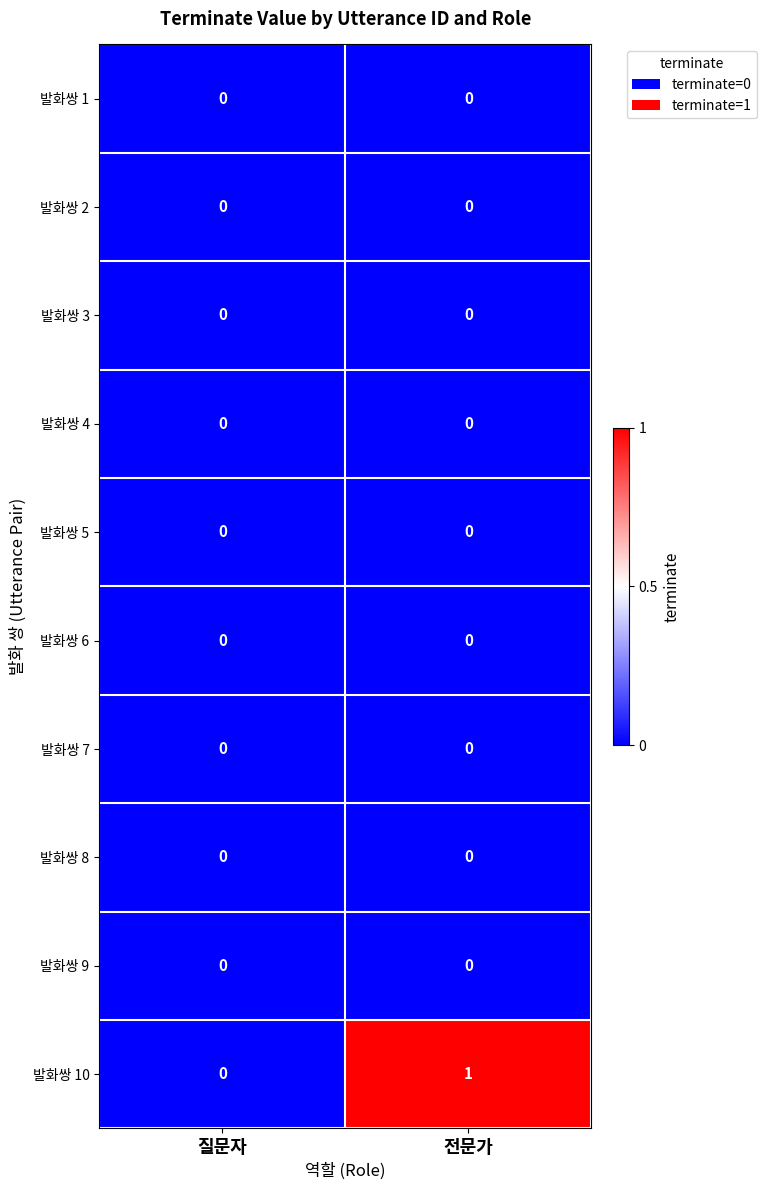

Which series has the largest range (max minus min)?

발화쌍 10